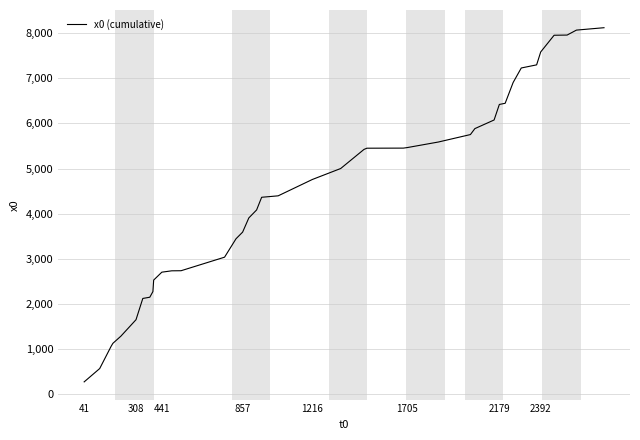

What is the difference between the maximum and minimum values?

7845